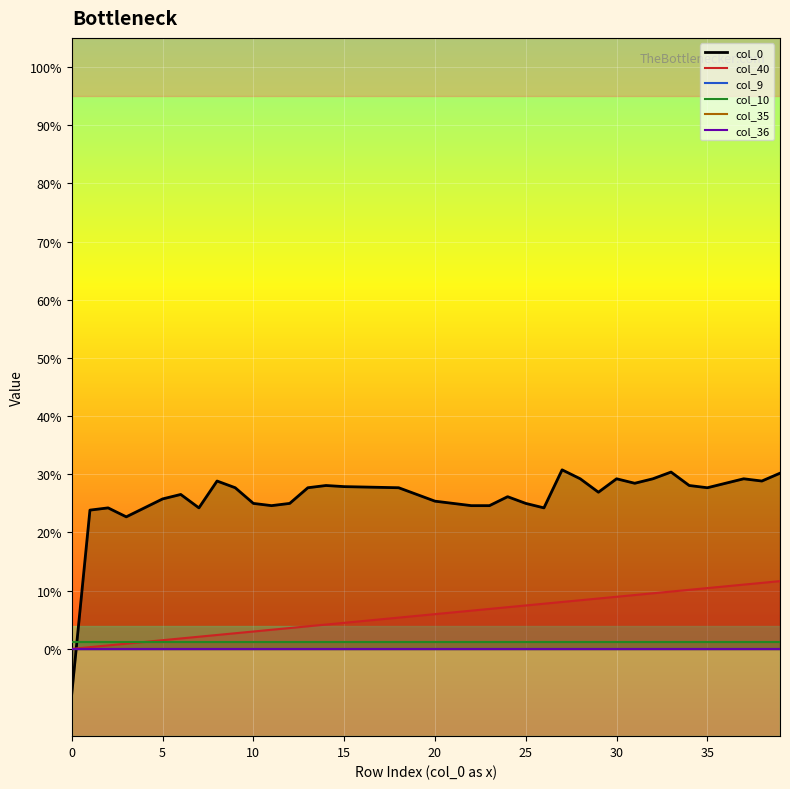

What is the spread (max minus min) of values at 7?

0.2